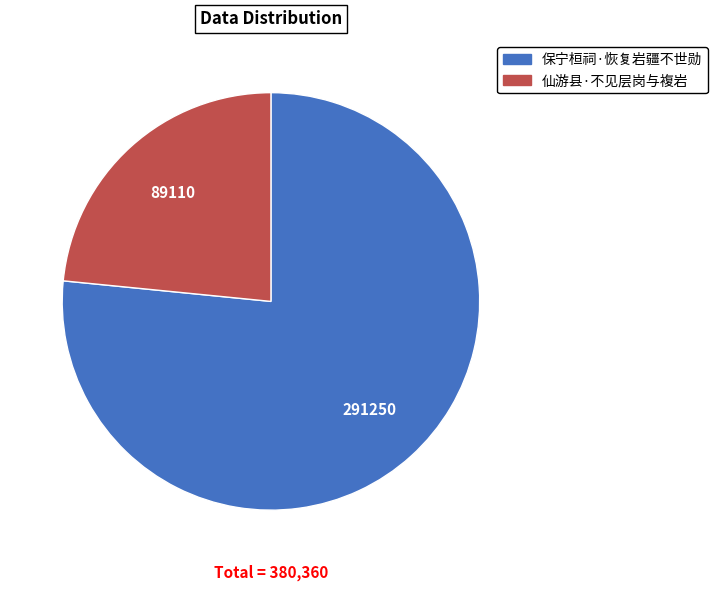

The 仙游县·不见层岗与複岩 slice represents 23% of the pie. True or false?

True